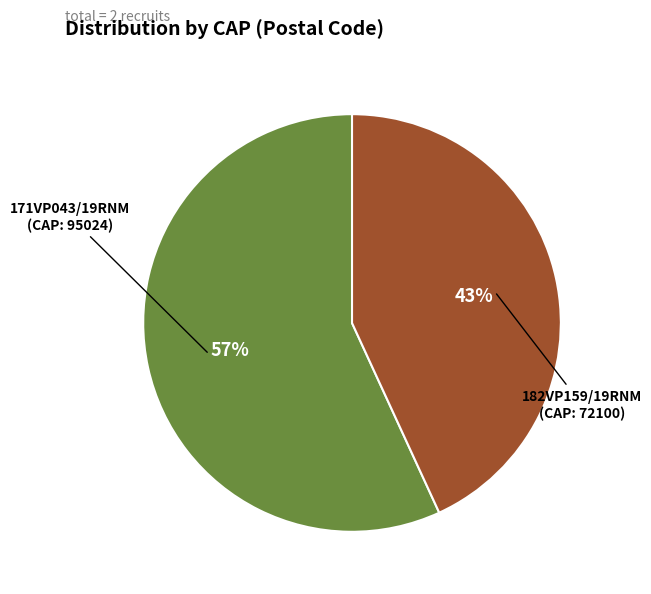

Is there any slice that represents more than half of the pie?

Yes